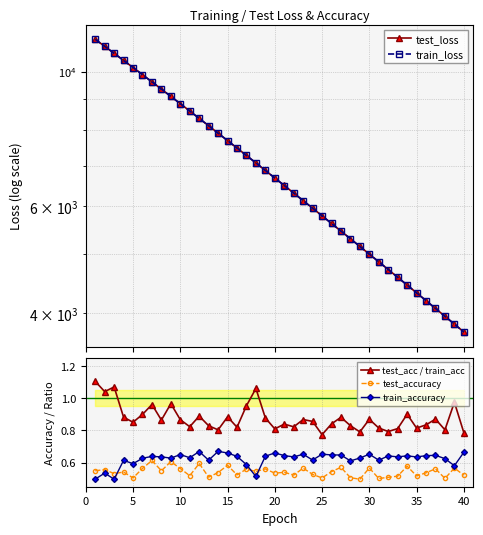

Reading left to right, list all the values displayed in this chart.

test_loss: 11303.3	11009.2	10719.3	10433.5	10157.8	9884.0	9617.4	9357.3	9102.4	8853.5	8610.9	8373.0	8142.9	7915.9	7695.8	7482.0	7272.5	7070.2	6870.7	6677.8	6489.6	6306.2	6127.1	5953.7	5783.6	5618.1	5457.4	5301.8	5149.2	5000.3	4857.1	4716.4	4579.9	4446.7	4317.6	4191.4	4068.5	3949.9	3833.4	3720.3
train_loss: 11303.5	11008.6	10719.5	10433.0	10156.9	9883.5	9617.1	9356.9	9102.1	8852.9	8610.3	8372.6	8142.1	7915.4	7695.4	7481.4	7272.6	7070.1	6870.5	6677.4	6489.1	6305.6	6126.7	5953.0	5783.1	5617.8	5457.0	5301.1	5148.6	5000.0	4856.5	4715.9	4579.4	4446.3	4317.1	4191.0	4068.3	3949.4	3833.3	3720.0
test_acc / train_acc: 1.1	1.0	1.1	0.9	0.9	0.9	1.0	0.9	1.0	0.9	0.8	0.9	0.8	0.8	0.9	0.8	1.0	1.1	0.9	0.8	0.8	0.8	0.9	0.9	0.8	0.8	0.9	0.8	0.8	0.9	0.8	0.8	0.8	0.9	0.8	0.8	0.9	0.8	1.0	0.8
test_accuracy: 0.5	0.6	0.5	0.5	0.5	0.6	0.6	0.5	0.6	0.6	0.5	0.6	0.5	0.5	0.6	0.5	0.6	0.5	0.6	0.5	0.5	0.5	0.6	0.5	0.5	0.5	0.6	0.5	0.5	0.6	0.5	0.5	0.5	0.6	0.5	0.5	0.6	0.5	0.6	0.5
train_accuracy: 0.5	0.5	0.5	0.6	0.6	0.6	0.6	0.6	0.6	0.6	0.6	0.7	0.6	0.7	0.7	0.6	0.6	0.5	0.6	0.7	0.6	0.6	0.7	0.6	0.7	0.6	0.6	0.6	0.6	0.7	0.6	0.6	0.6	0.6	0.6	0.6	0.6	0.6	0.6	0.7